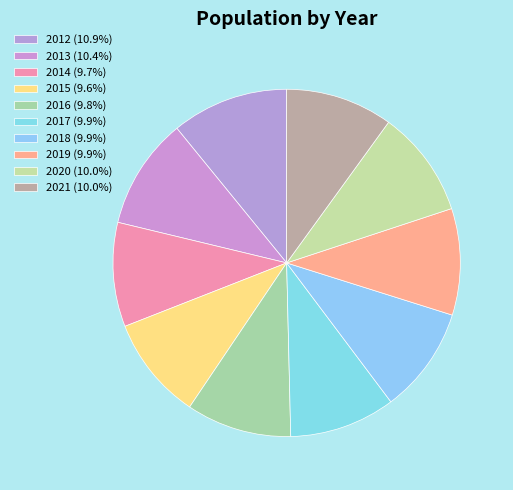

To the nearest percent, what percentage of the pie is 2015?

10%